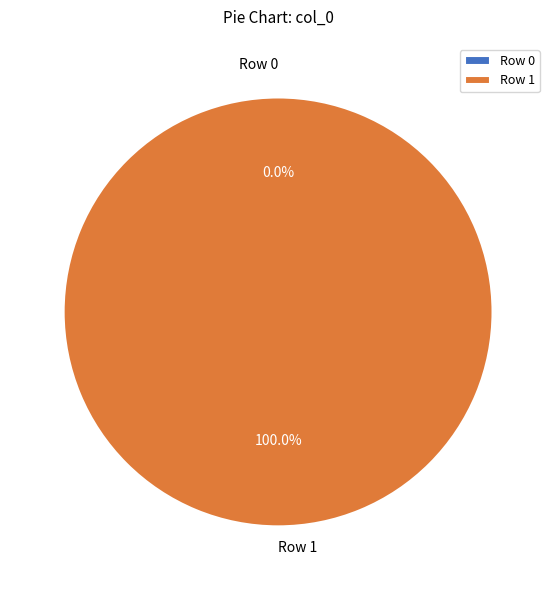

What percentage do Row 0 and Row 1 together represent?

100.0%